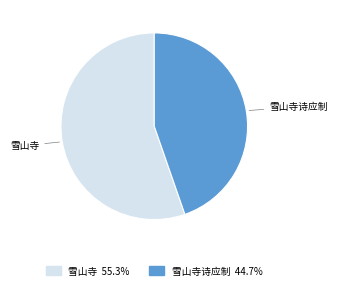

Is there any slice that represents more than half of the pie?

Yes